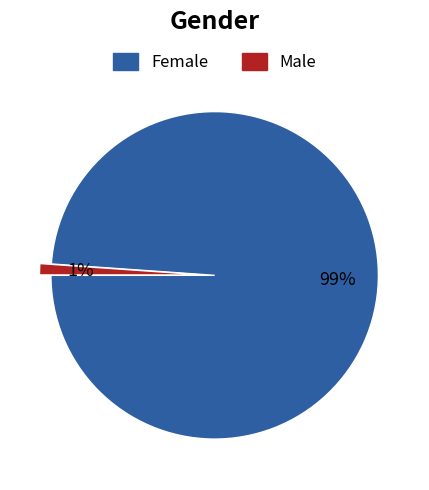

Does any single category account for the majority?

Yes